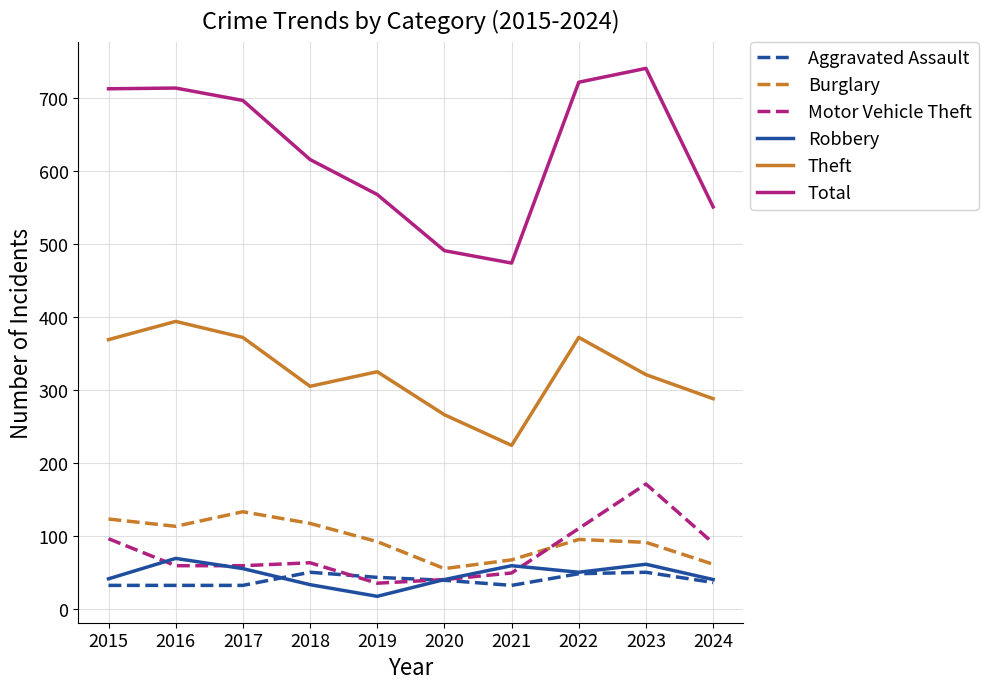

At 2021, list the series in order from smallest to largest.

Aggravated Assault, Motor Vehicle Theft, Robbery, Burglary, Theft, Total